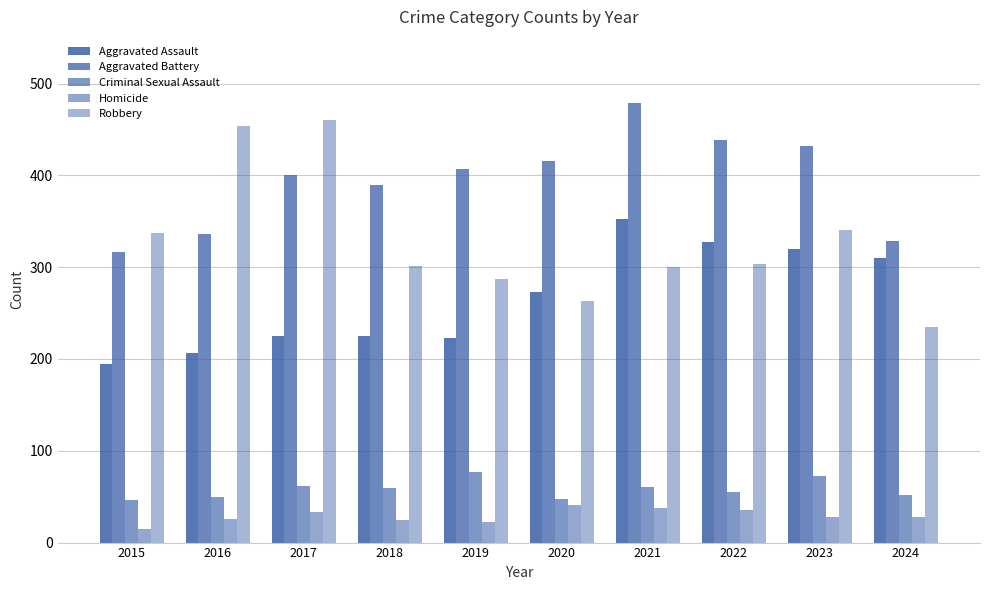

How many bars are there in total?

50